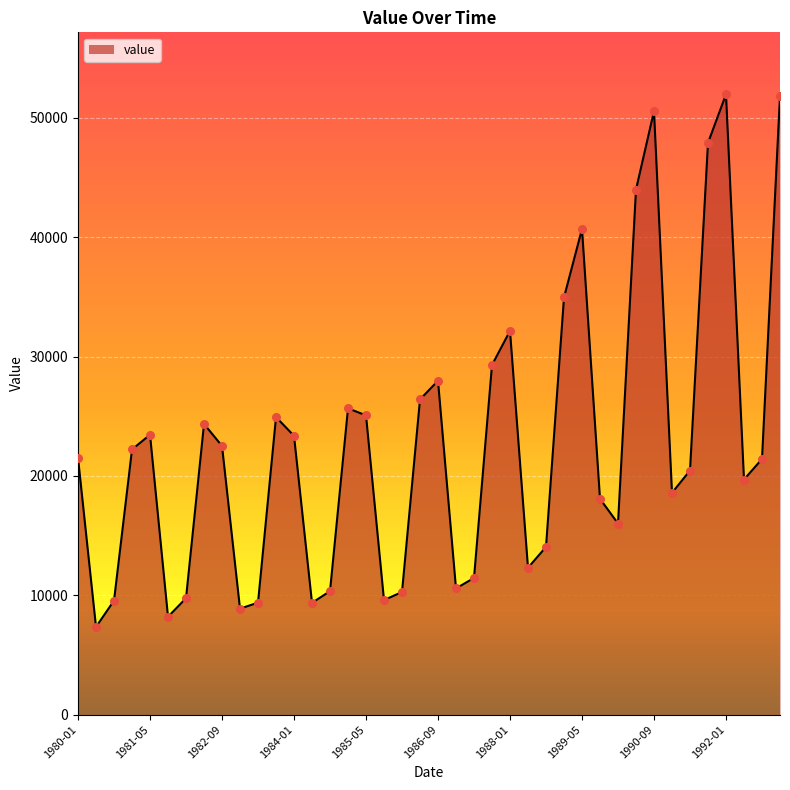

What is the minimum value shown in the chart?

7352